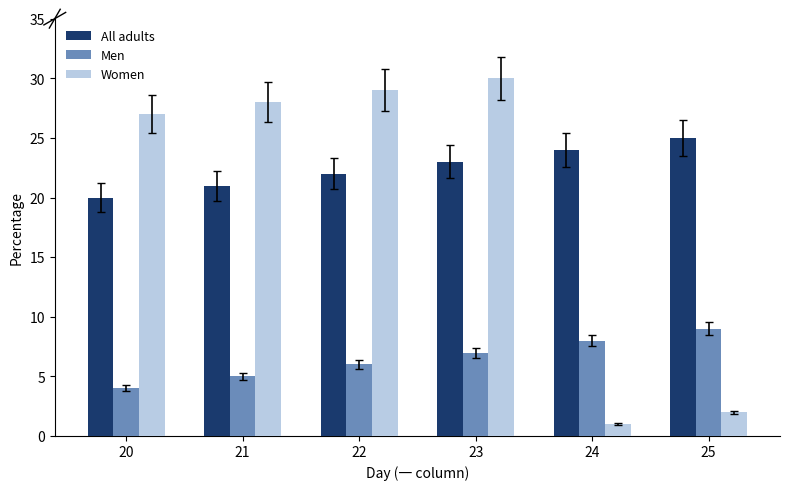

What are all the series names shown in the legend?

All adults, Men, Women